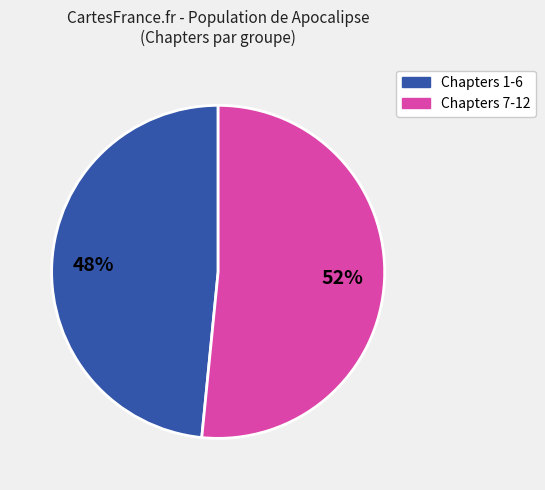

Is there any slice that represents more than half of the pie?

Yes